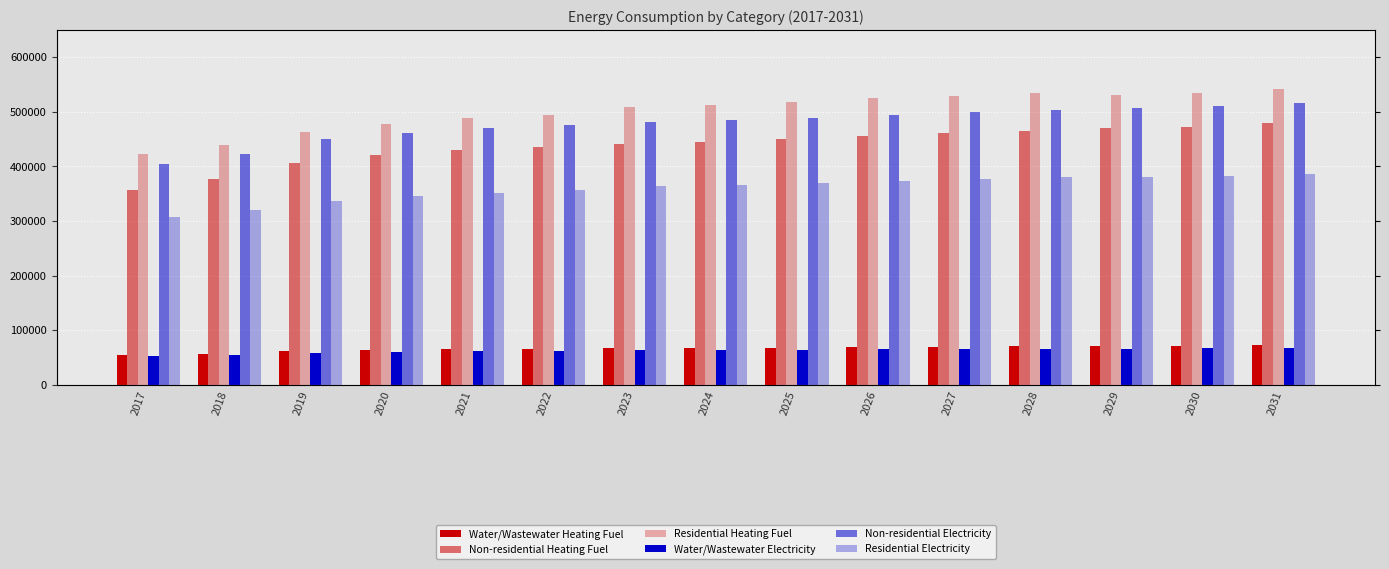

What is the total value across all series at 2031?

2063432.8